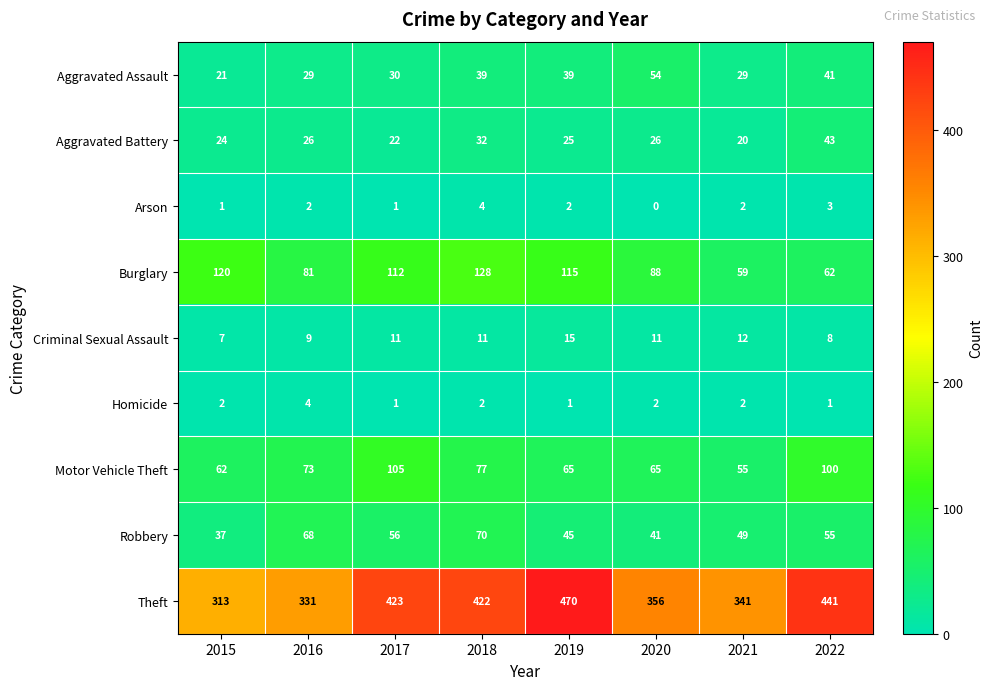

What is the sum of all Motor Vehicle Theft values?

602